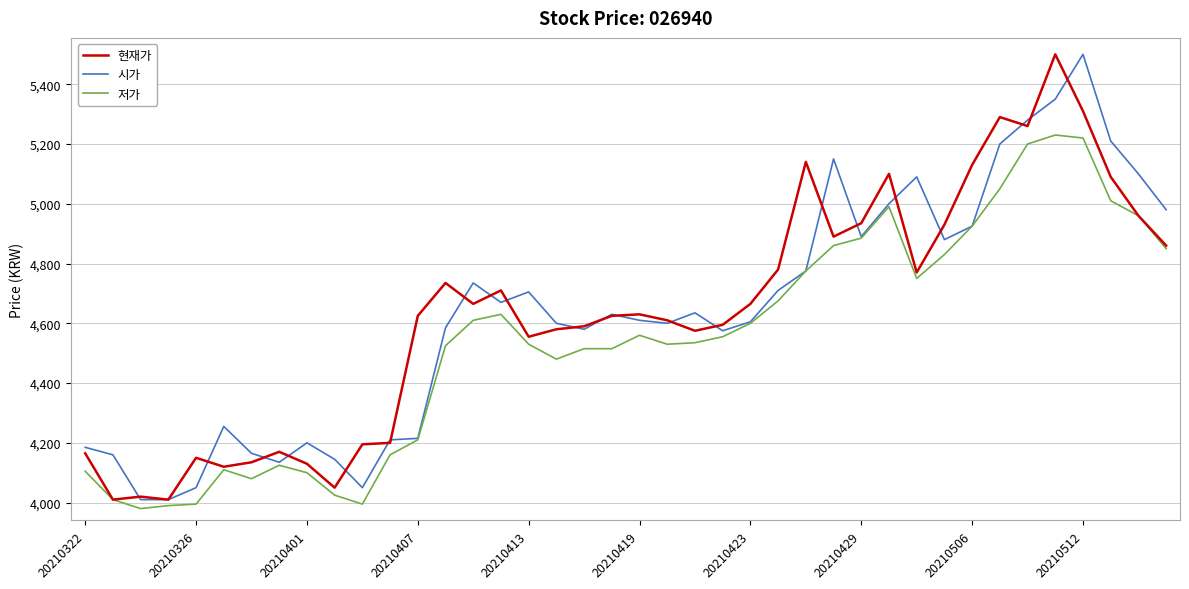

What is the greatest value displayed?

5500